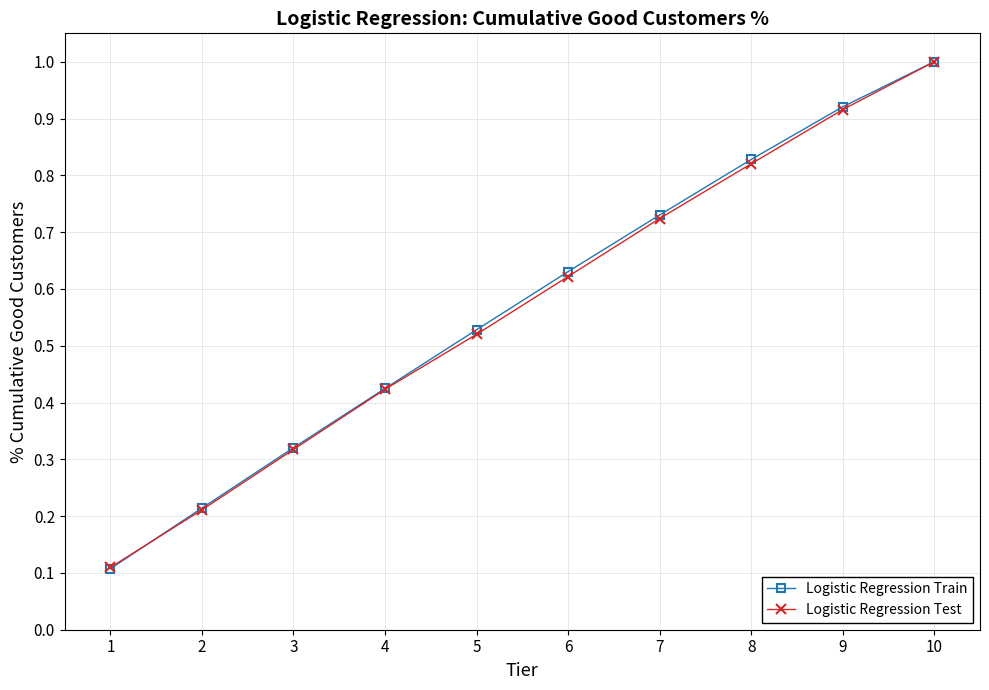

What is the highest value of the Logistic Regression Train series?

1.0